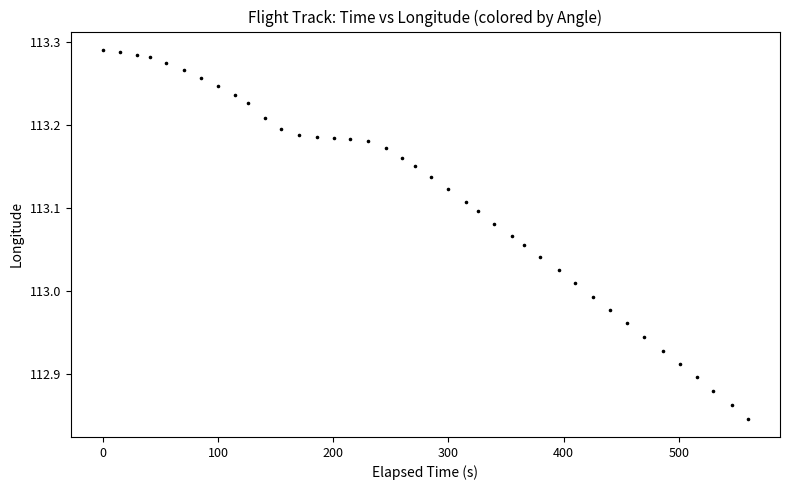

What is the range of X values (max minus min)?

560.0